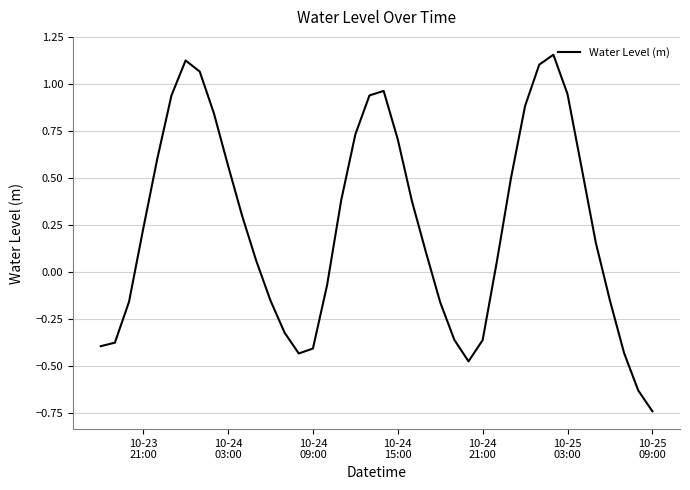

Does the chart have visible grid lines?

Yes